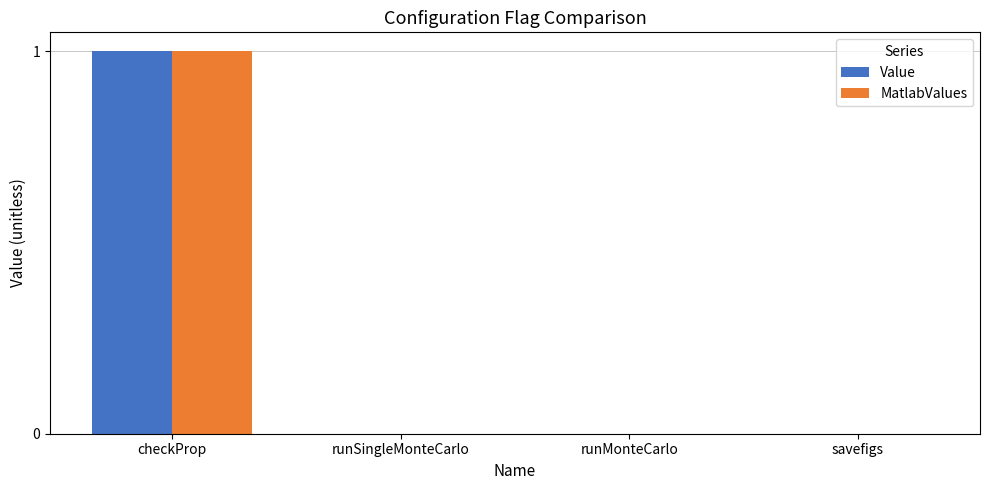

Count the MatlabValues values in the range 0 to 1.

4